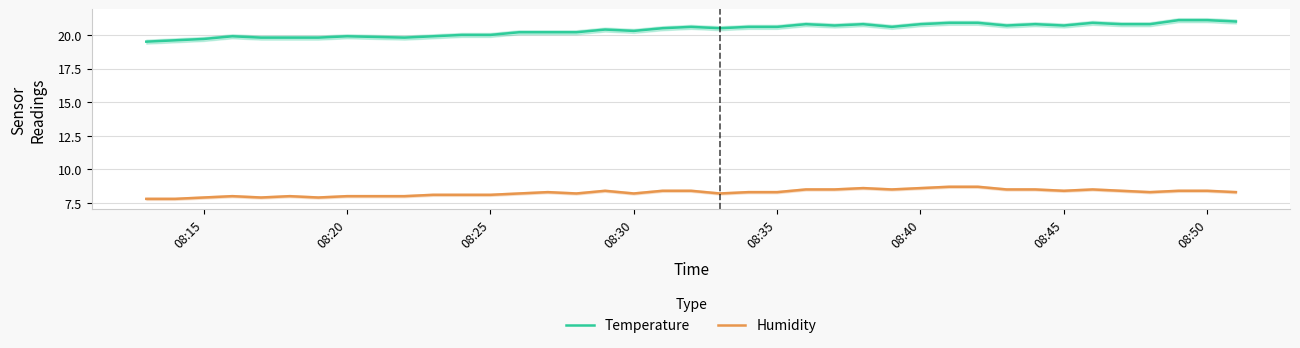

True or false: Humidity and Temperature intersect in this chart.

False